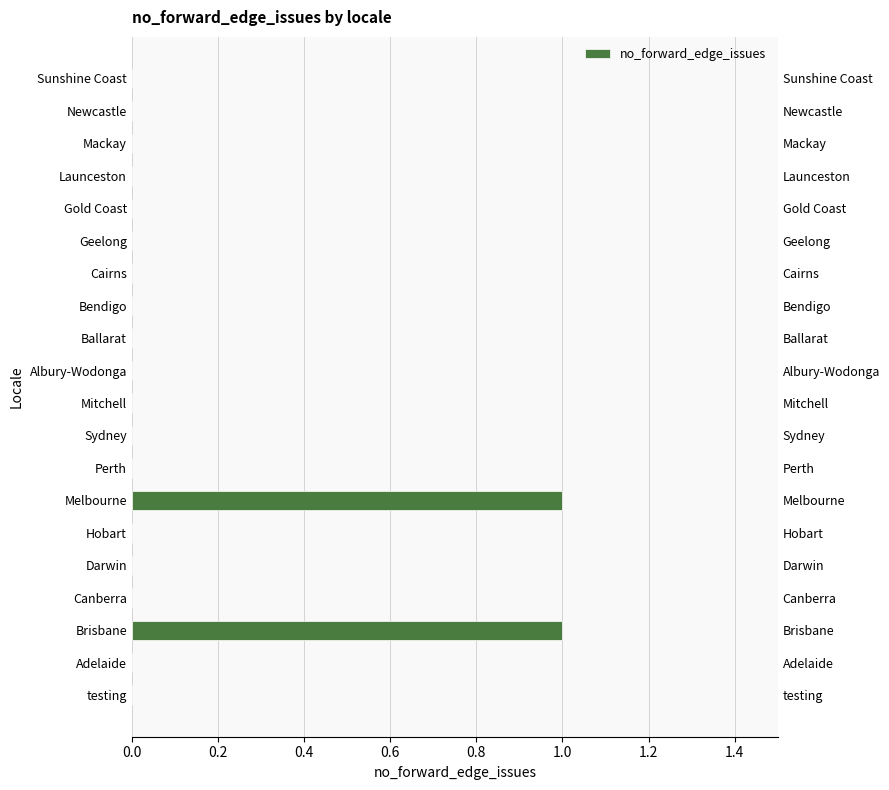

How many categories are shown in the chart?

20